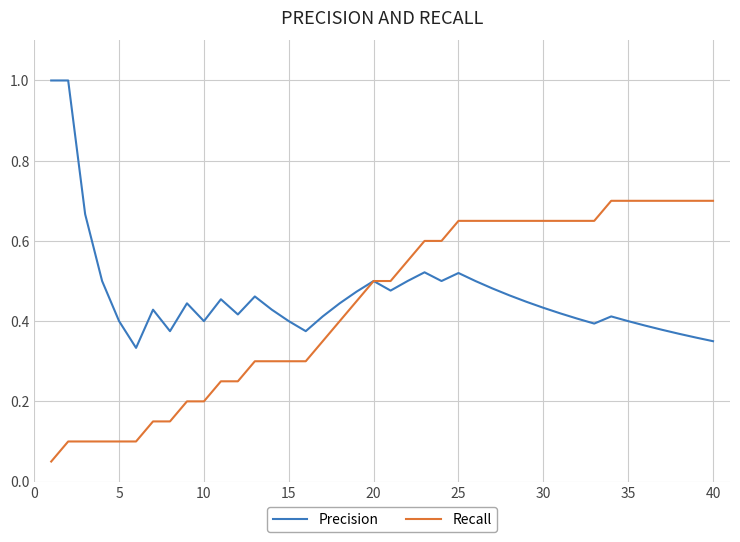

What is the greatest value displayed?

1.0